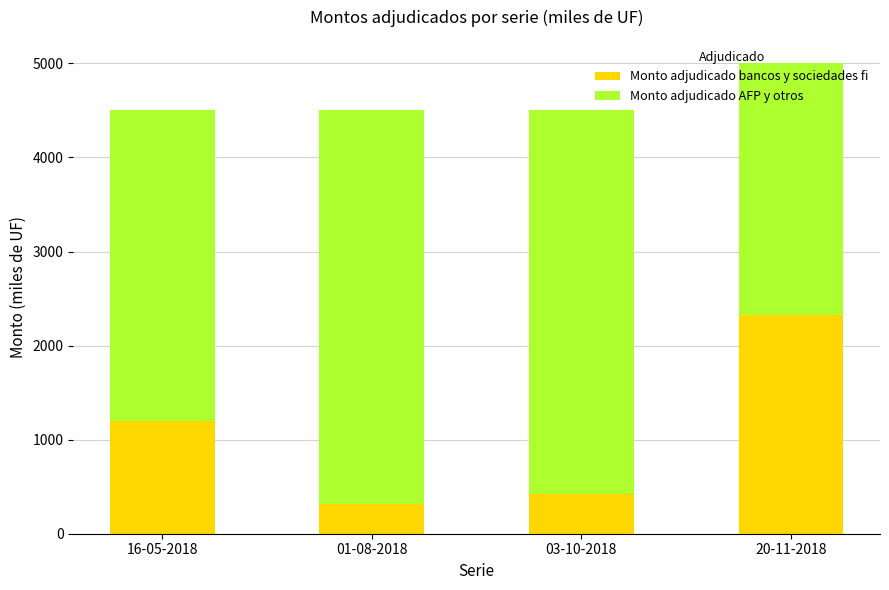

Which category has the highest value in the Monto adjudicado bancos y sociedades fi series?

20-11-2018